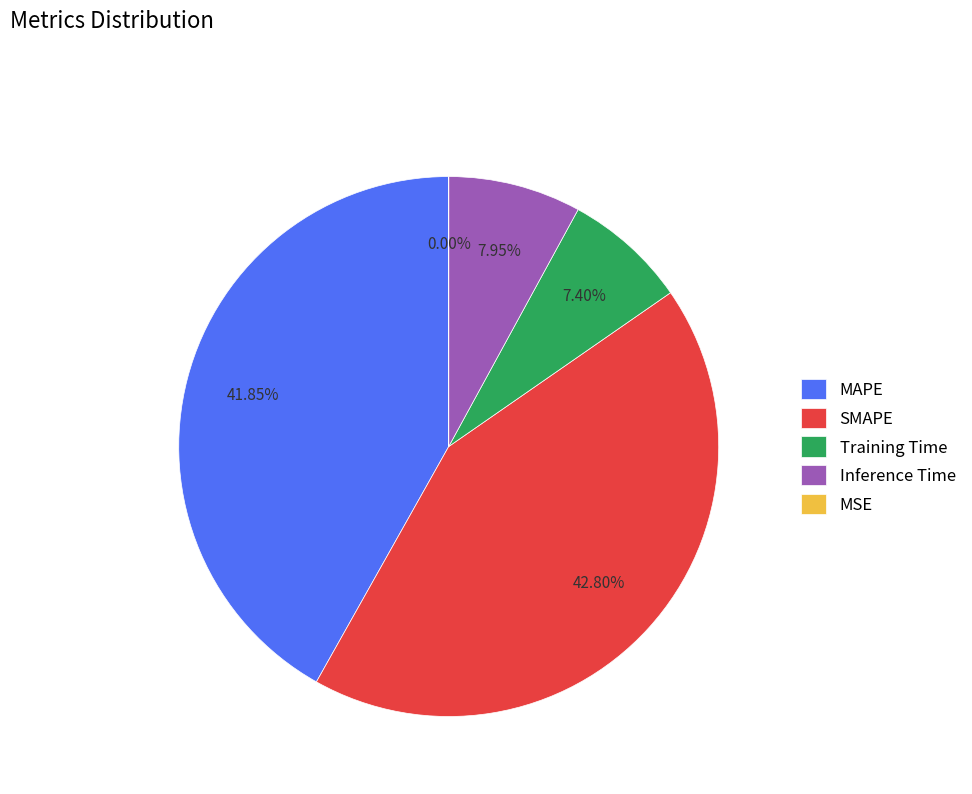

Does any single category account for the majority?

No